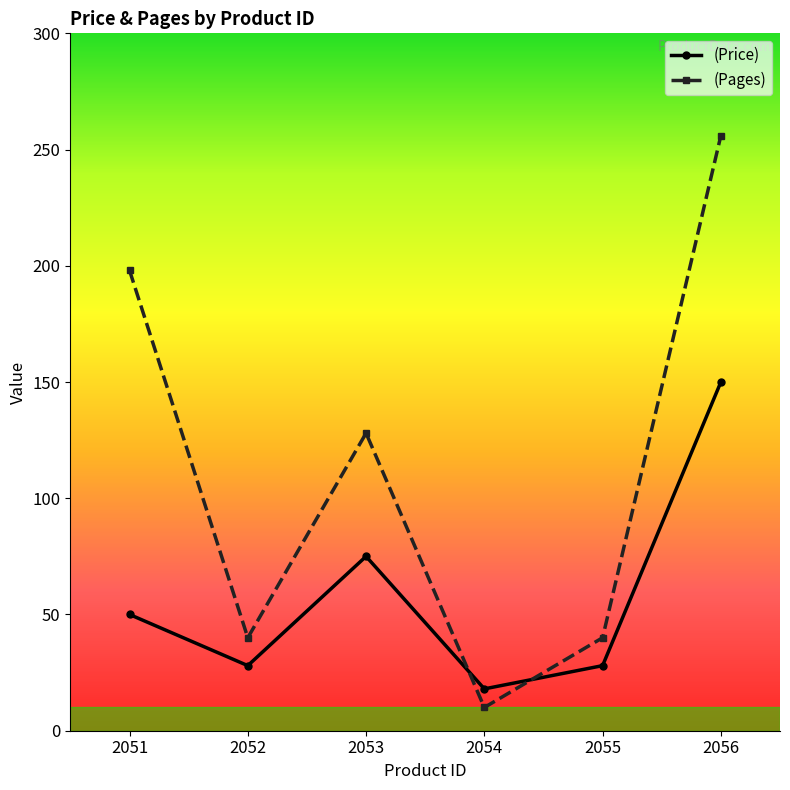

What is the total value across all series at 2054?

28